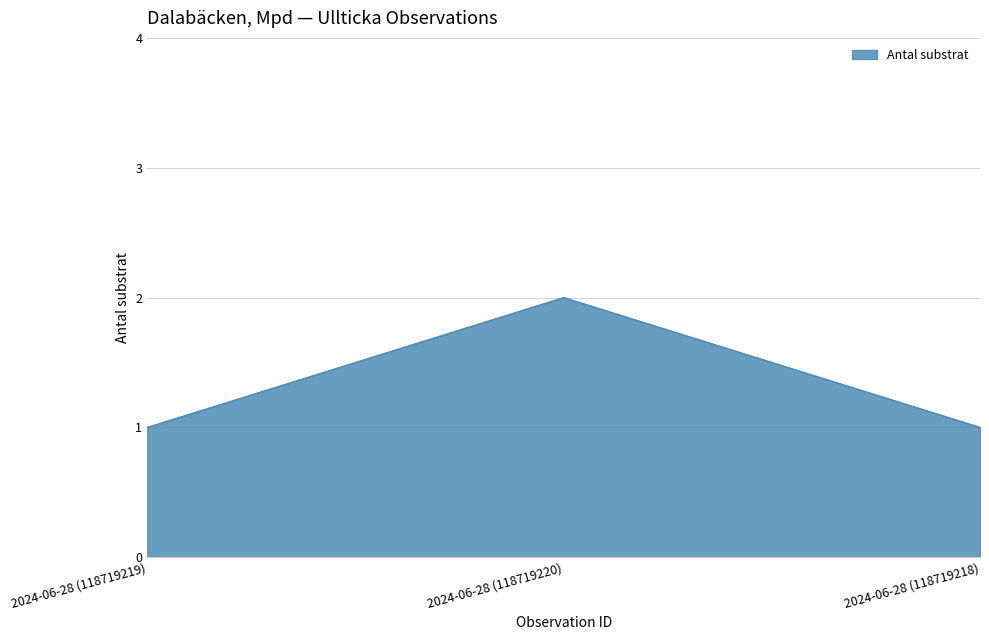

What is the sum of all values?

4